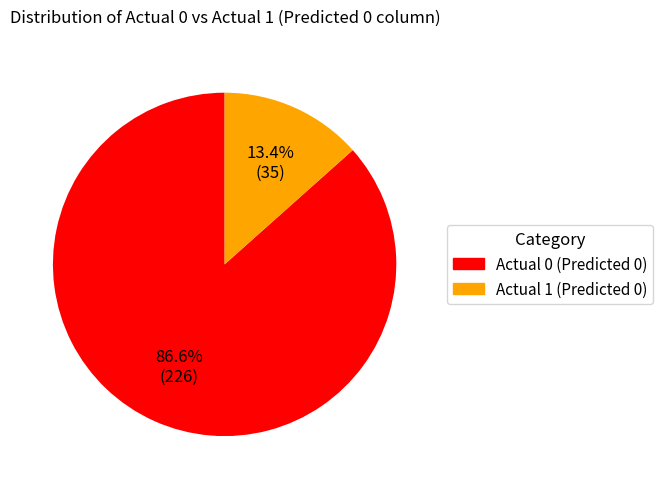

The Actual 1 slice represents 13% of the pie. True or false?

True